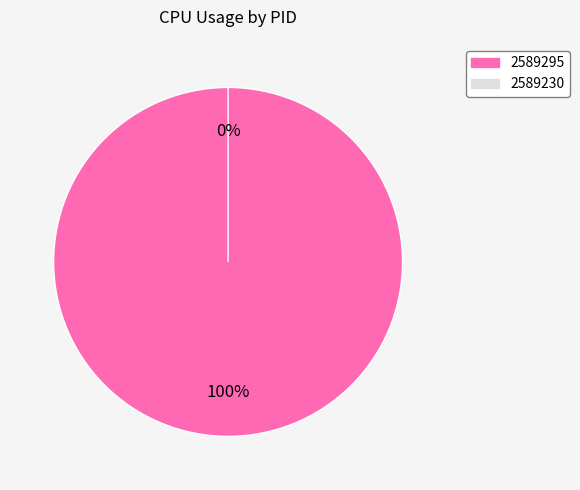

True or false: 2589295 accounts for 100% of the total.

True